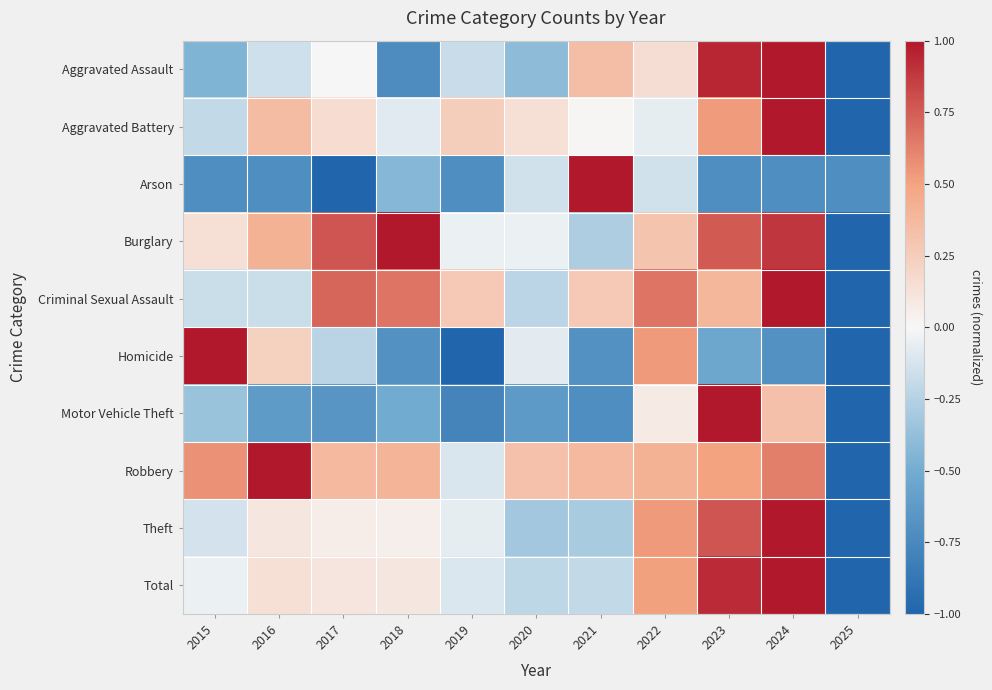

Between 2016 and 2021, which series saw the biggest shift?

Arson